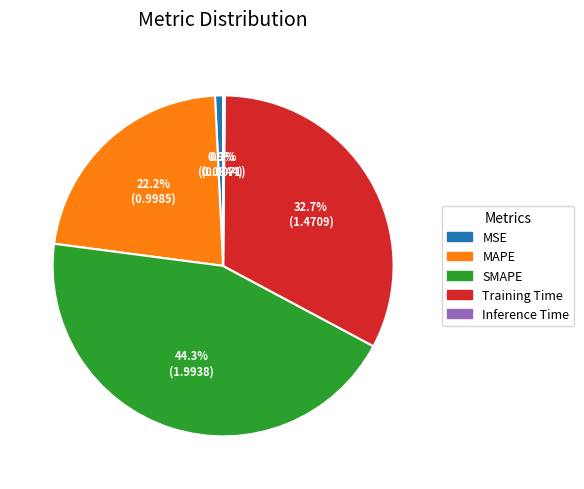

To the nearest percent, what is the average slice percentage?

20%